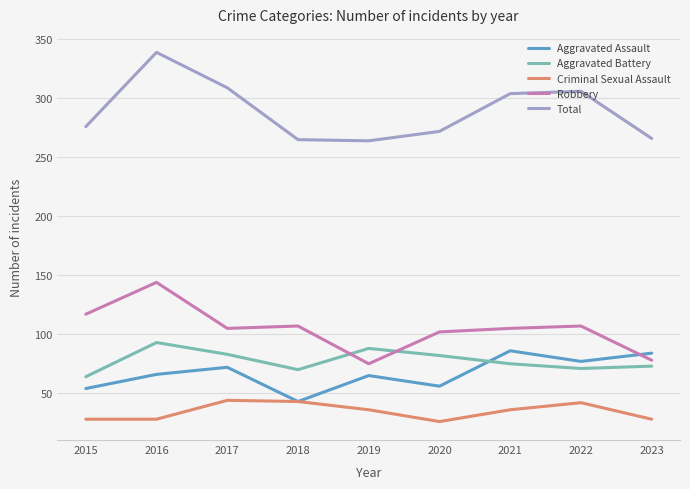

How many values in the Total series are below 276?

4